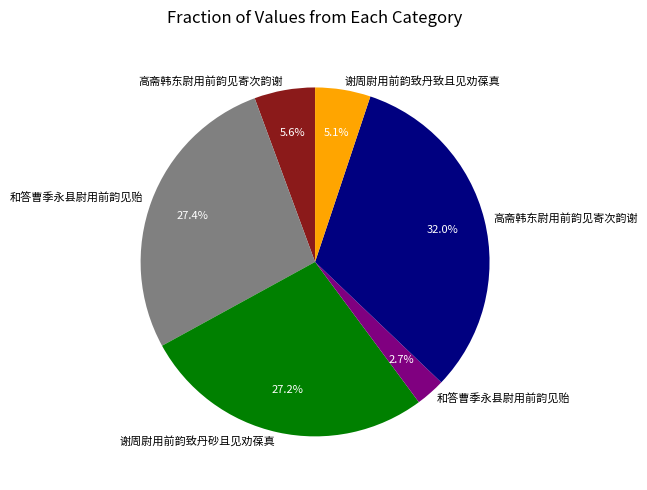

Is there a majority slice in this chart?

No